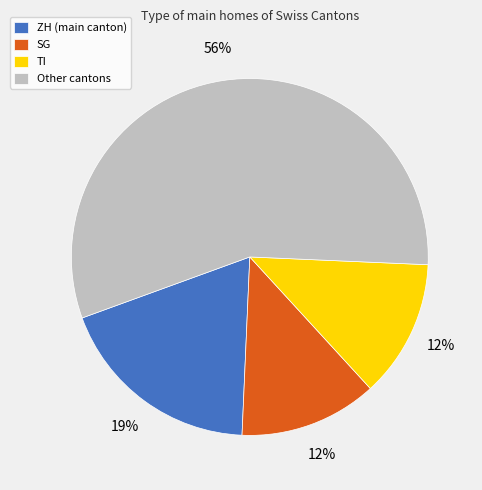

Which category has the biggest portion of the pie?

Other cantons